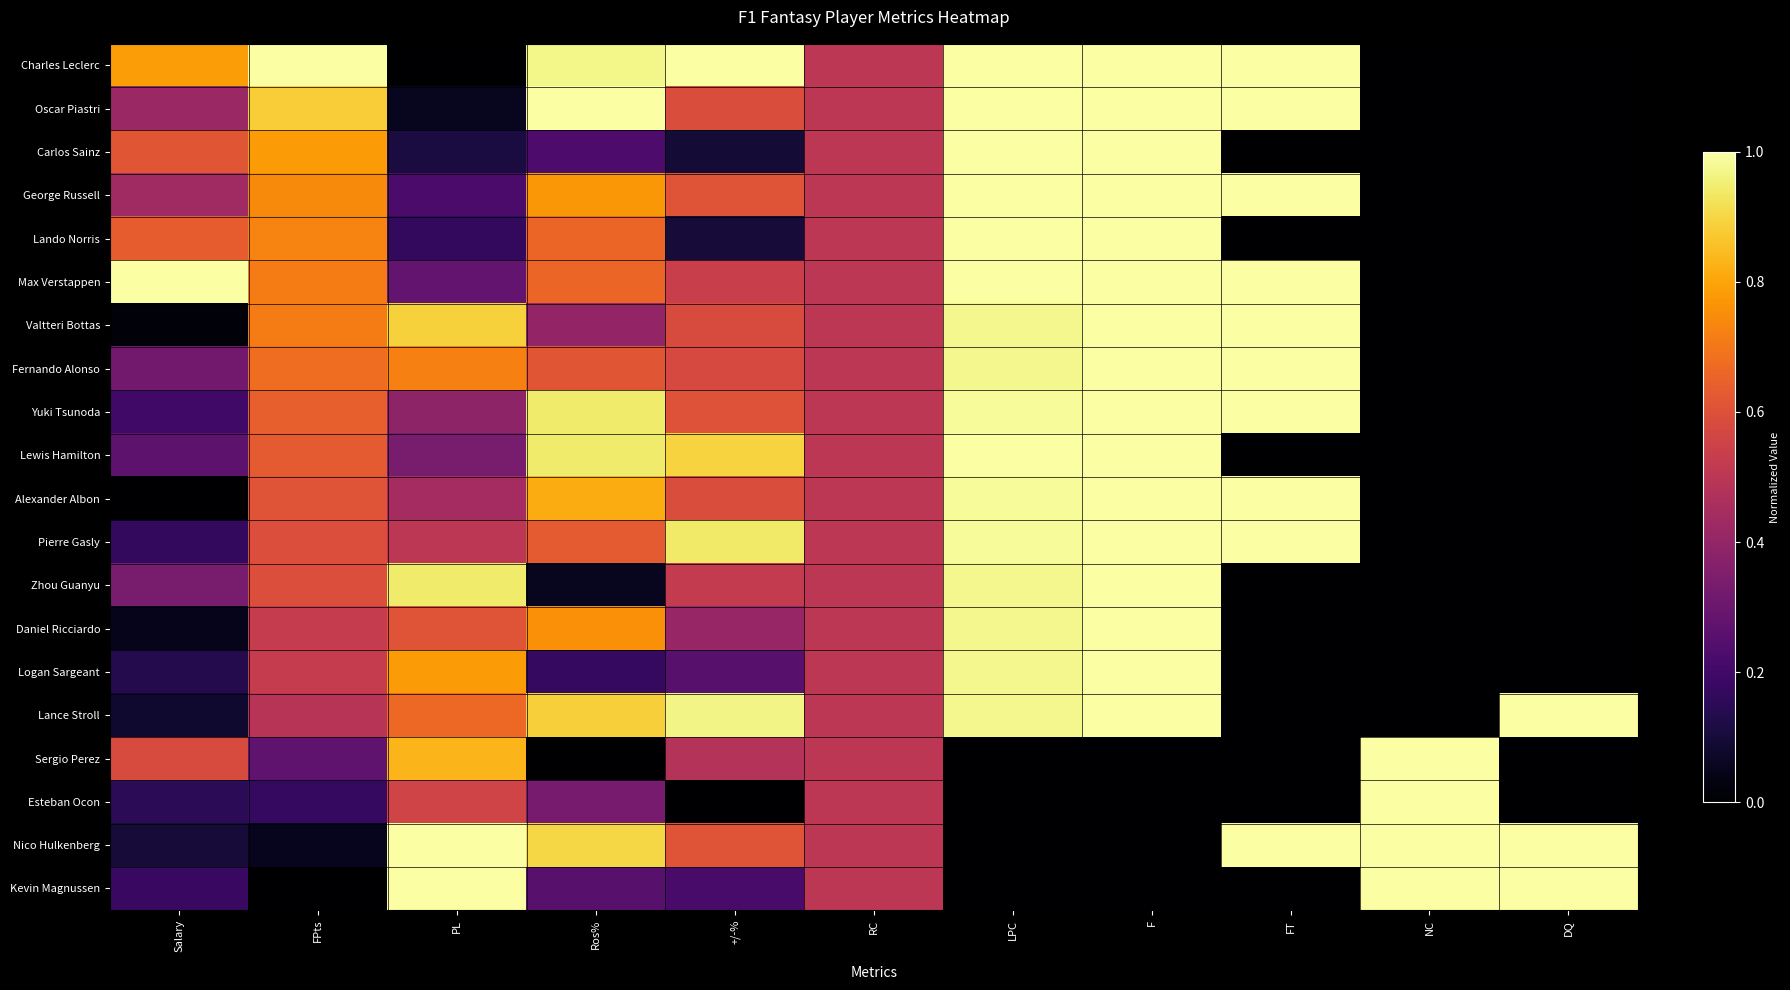

Between RC and F, which is larger?

F